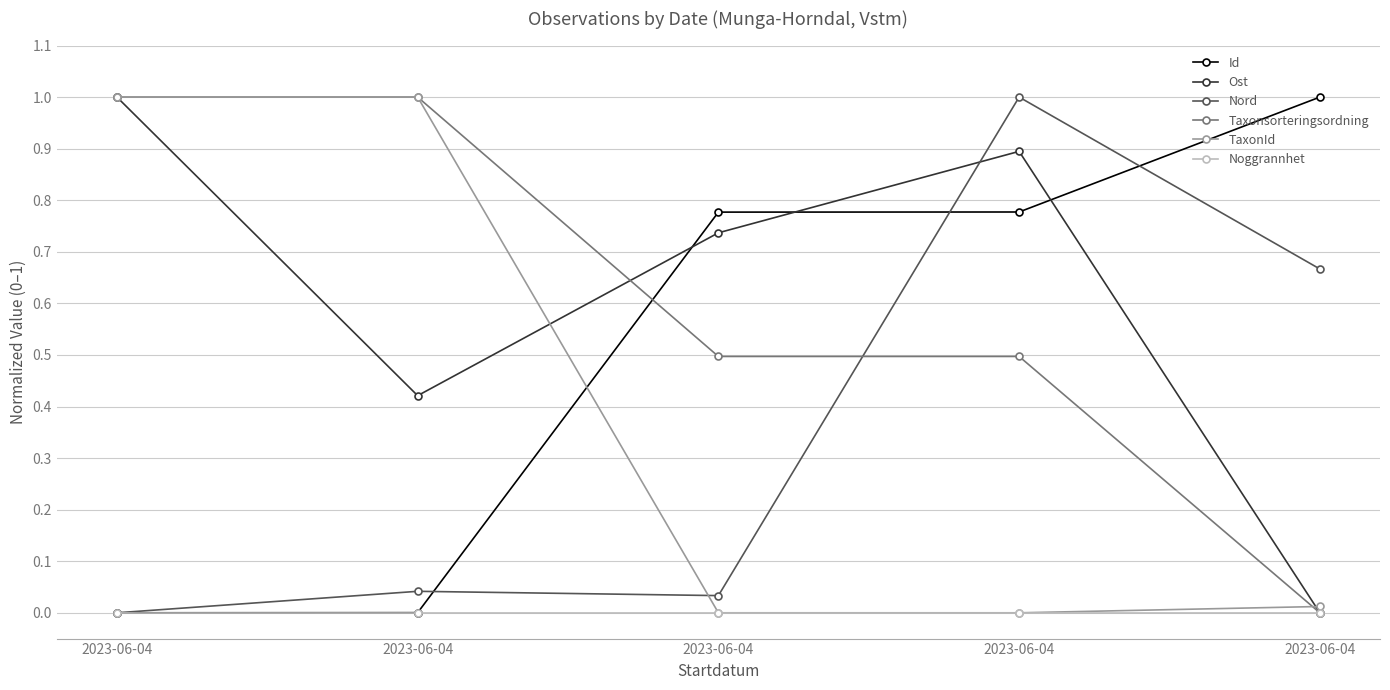

At which category does Nord reach its first local valley?

2023-06-04